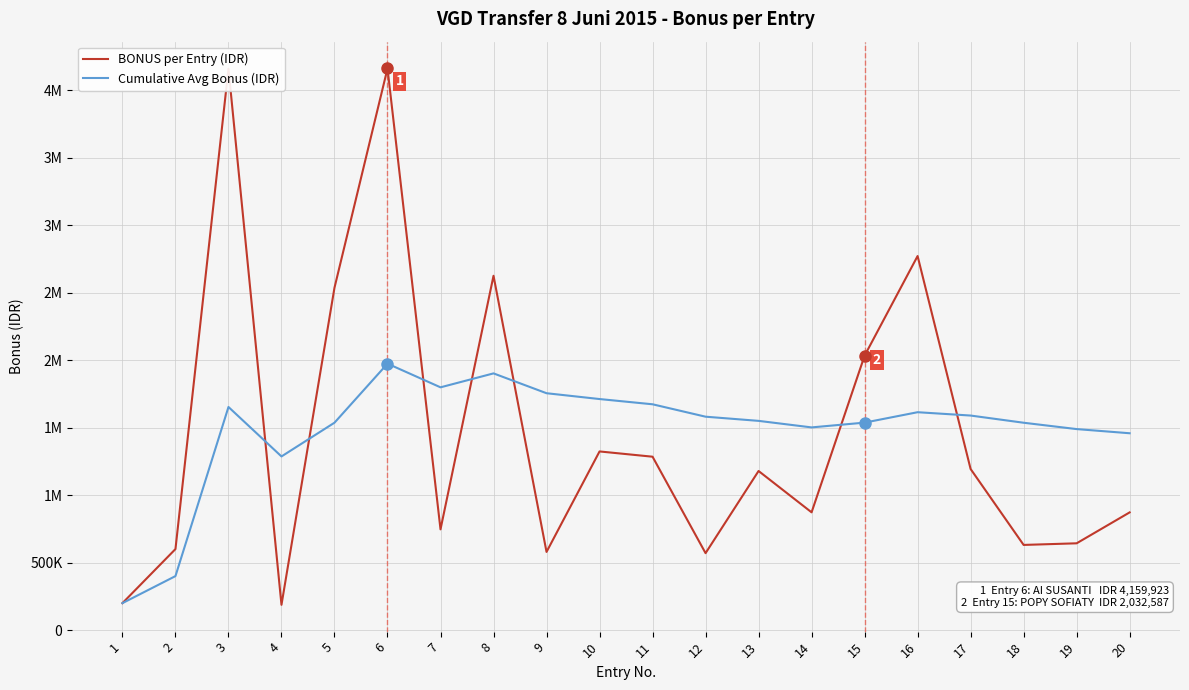

What is the difference between the highest and lowest values at 16?

1156753.4